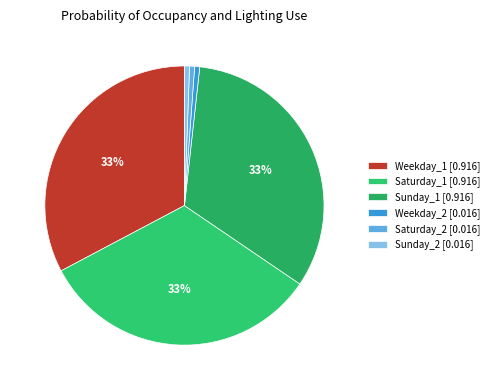

How many segments does this pie chart have?

6